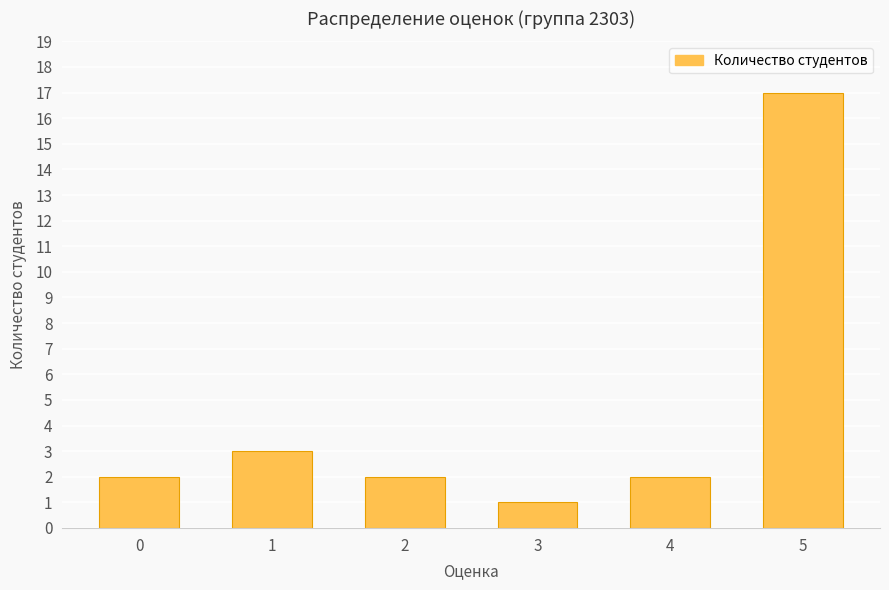

Does the chart contain any negative values?

No